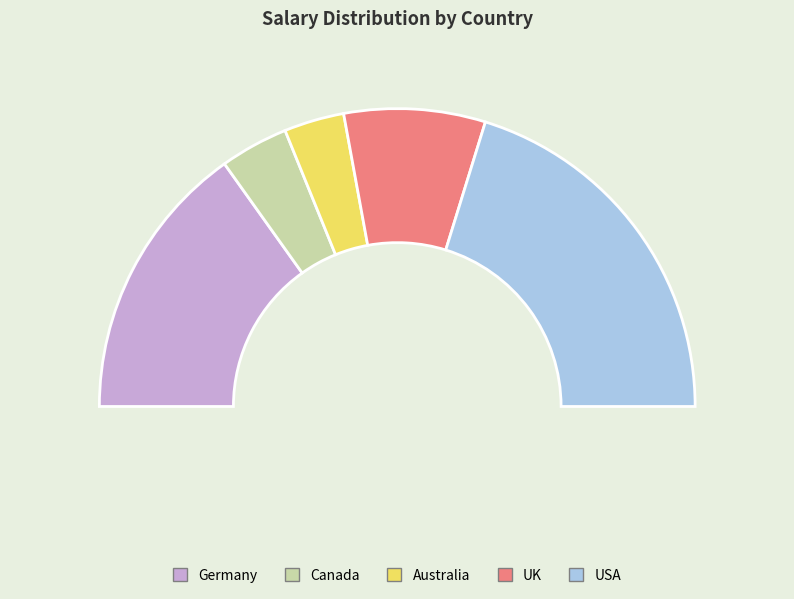

The USA slice represents 52% of the pie. True or false?

False